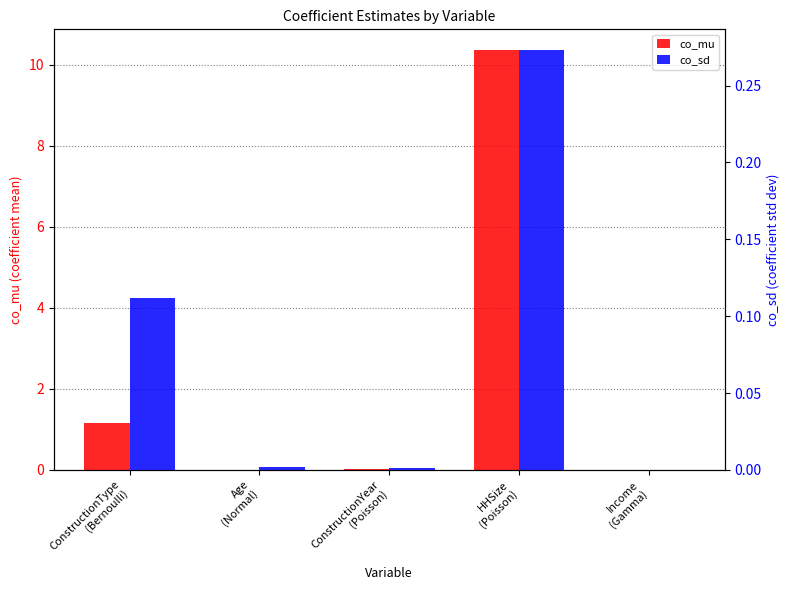

Rank the series by their maximum value, from lowest to highest.

co_sd, co_mu